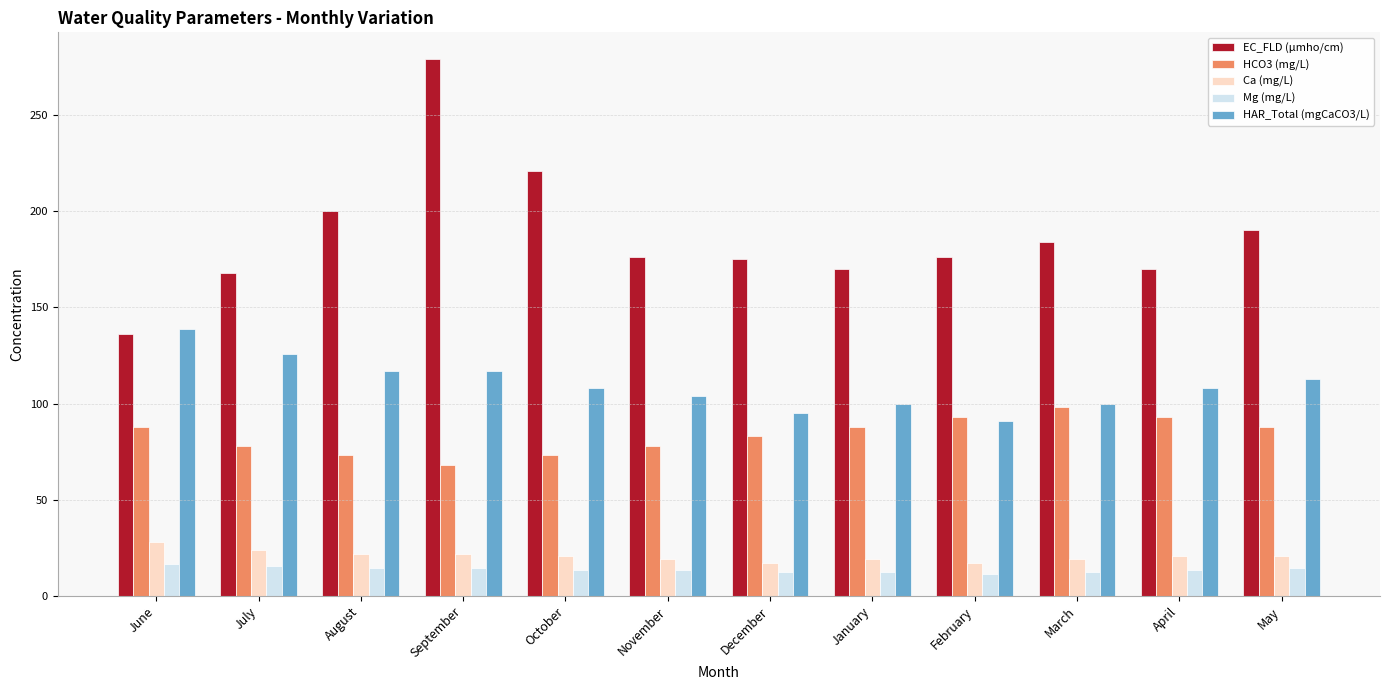

What is the difference between the maximum and second lowest values in the HAR_Total (mgCaCO3/L) series?

44.0